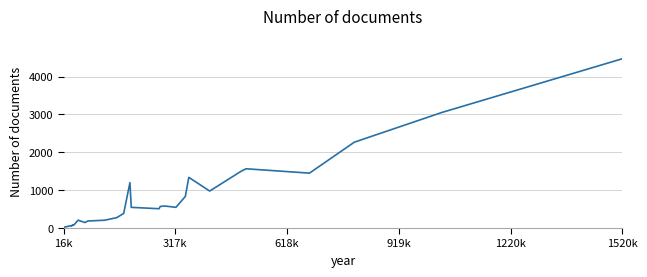

What is the maximum value shown in the chart?

4472